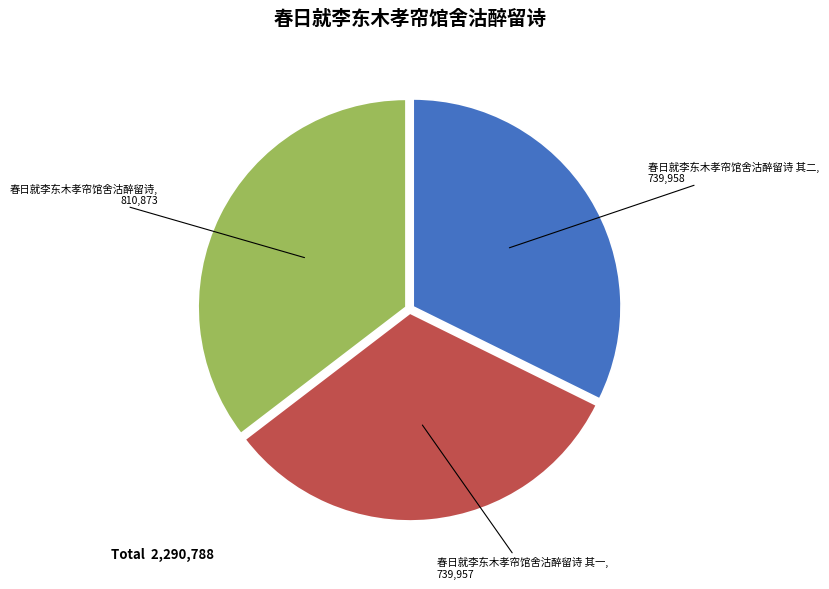

Is it true that 春日就李东木孝帘馆舍沽醉留诗 其二 is 32% of the pie?

True